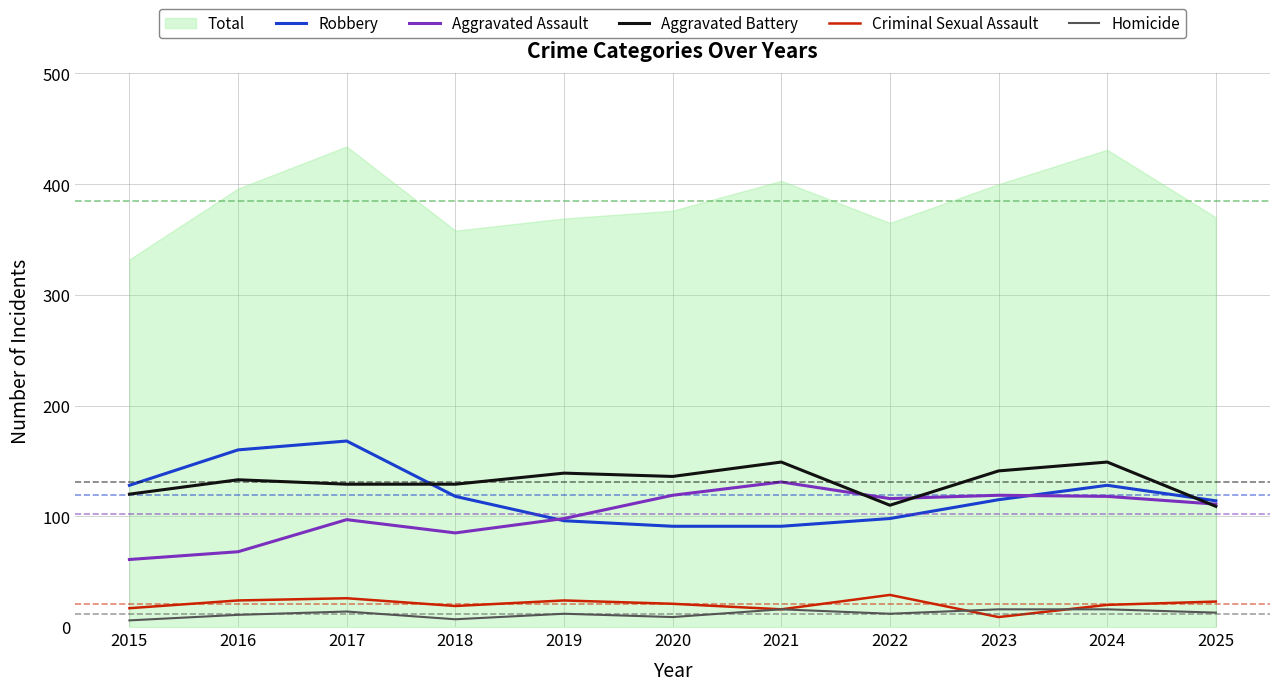

True or false: Criminal Sexual Assault and Robbery cross at least once.

False